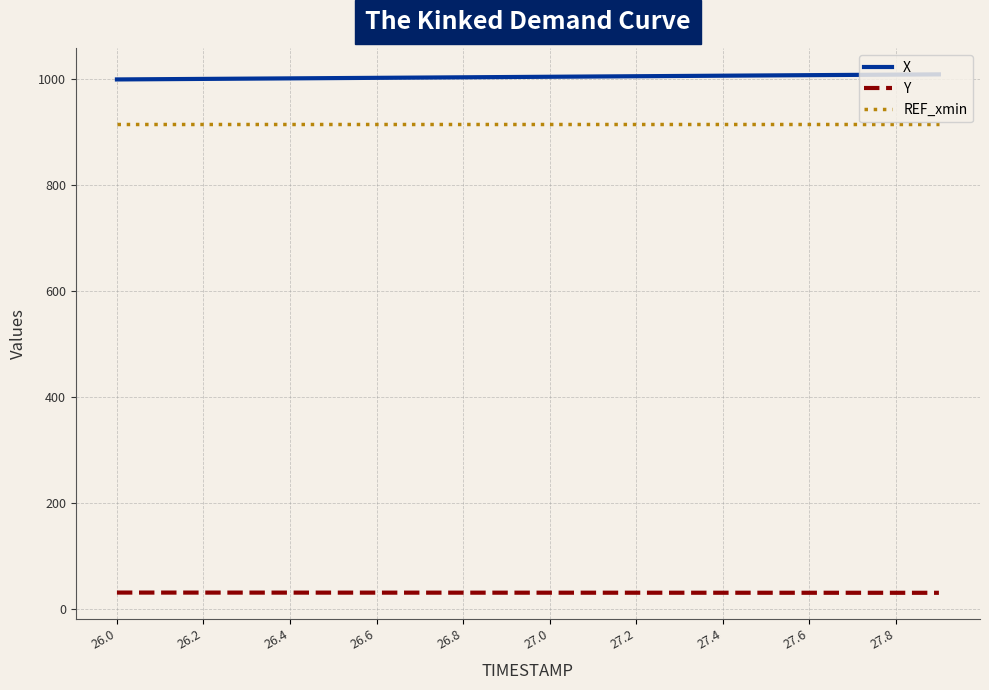

What are all the series names shown in the legend?

X, Y, REF_xmin